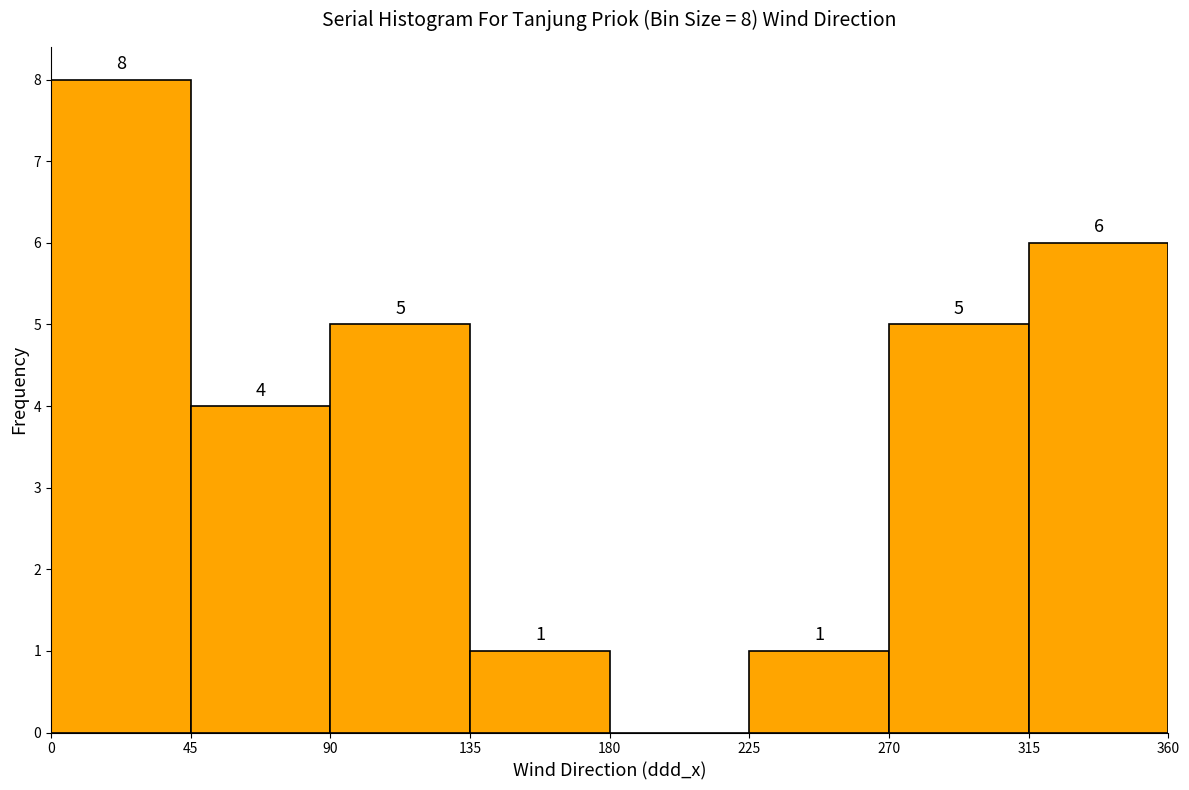

Over which range of the x-axis is the bar tallest?

0 to 45